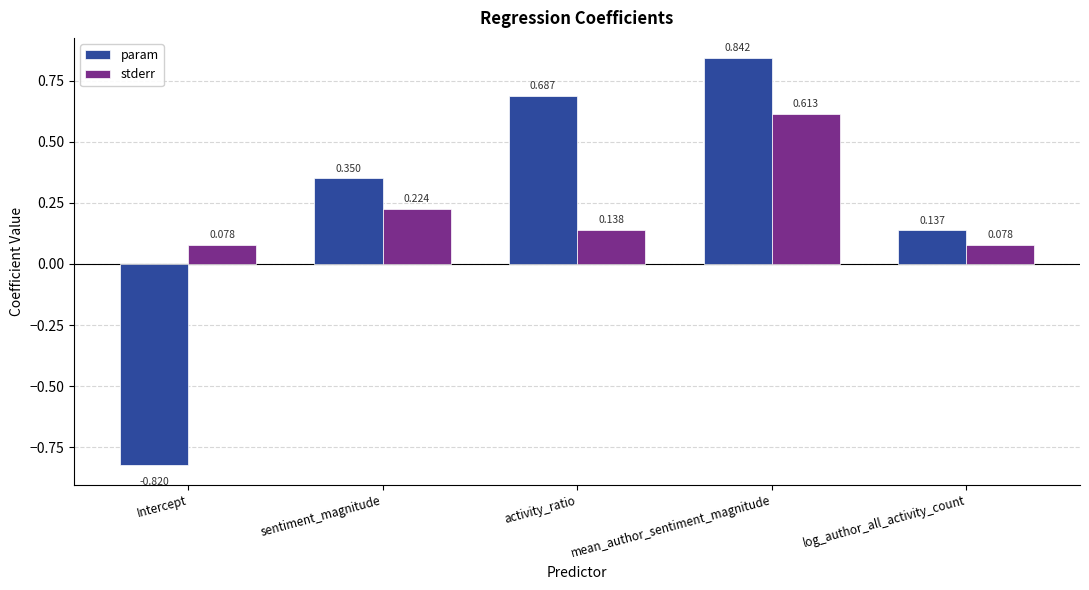

At which category is the sum across all series the highest?

mean_author_sentiment_magnitude